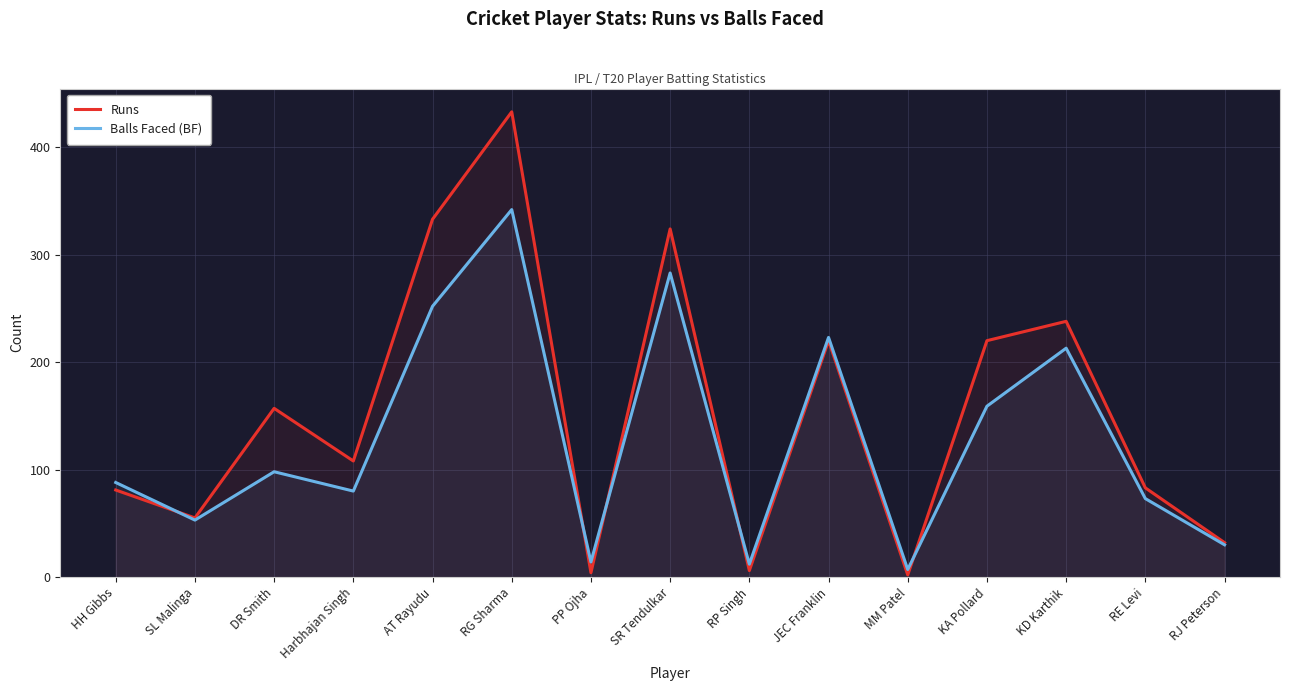

The Balls Faced (BF) series shows 611 at RG Sharma. True or false?

False